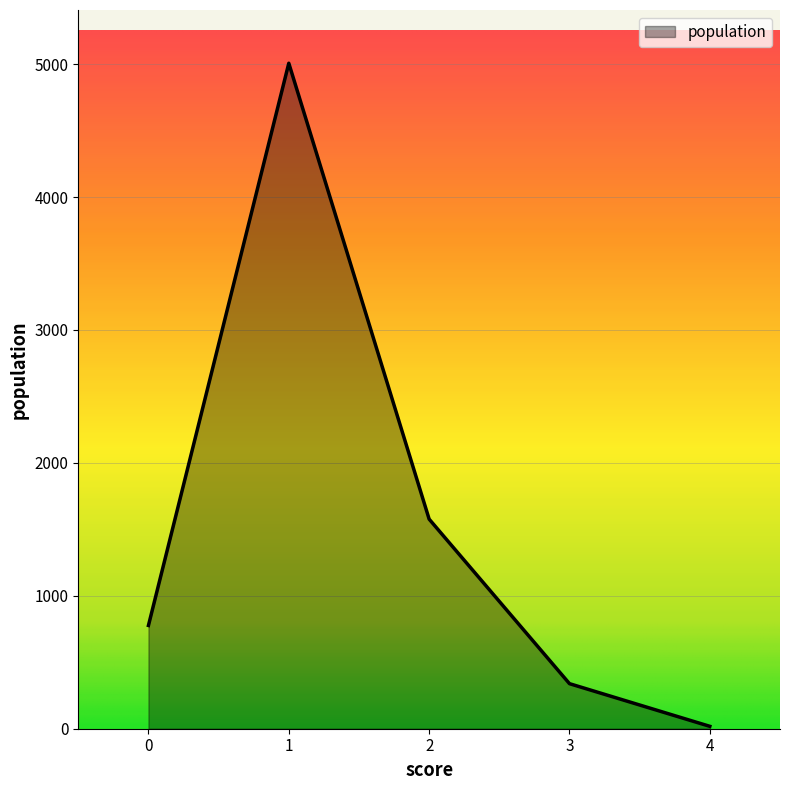

How many categories are shown in the chart?

5